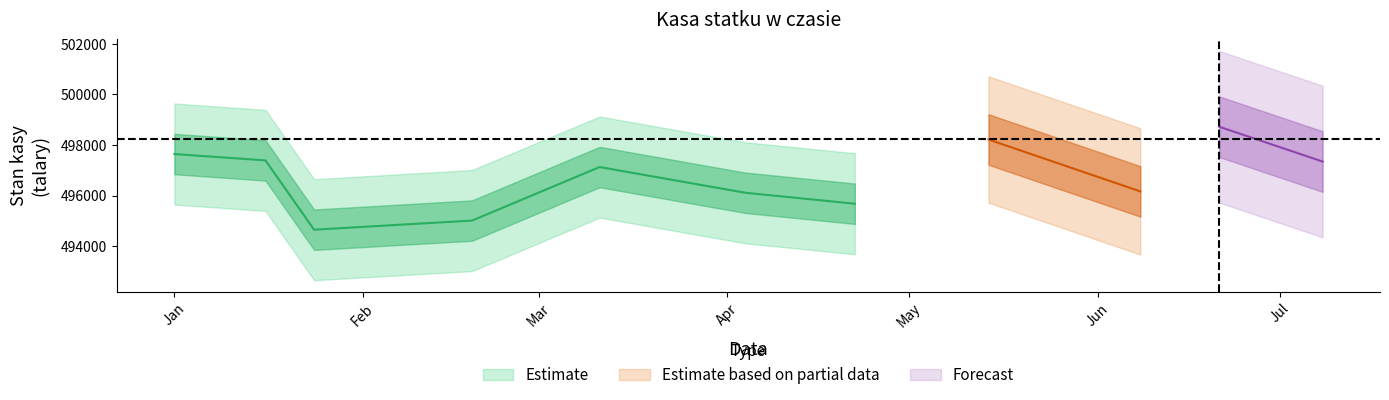

The kasa przed series shows 494977 at 10. True or false?

True